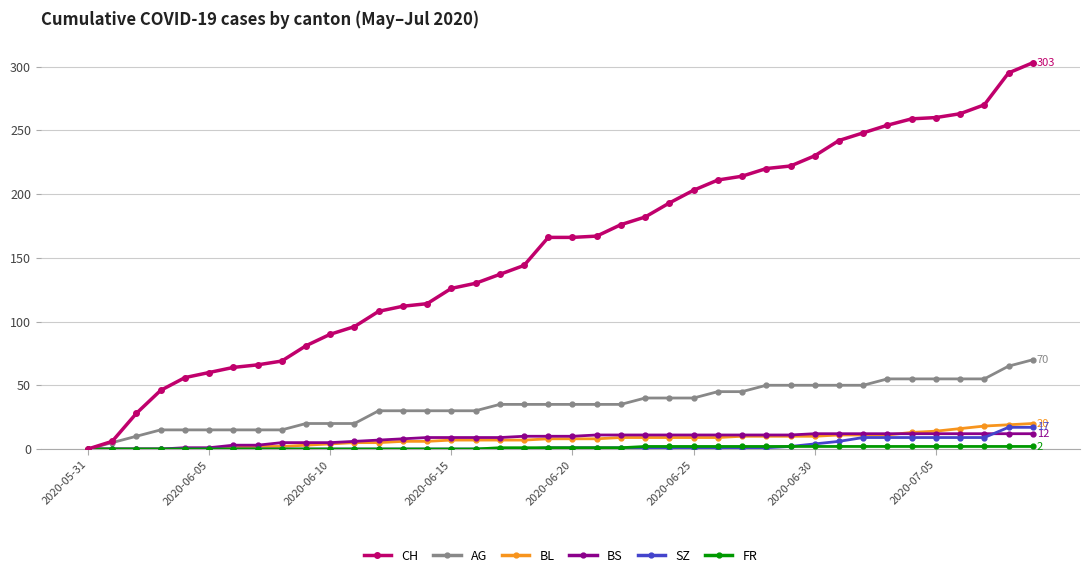

Which series has the widest spread of values?

CH